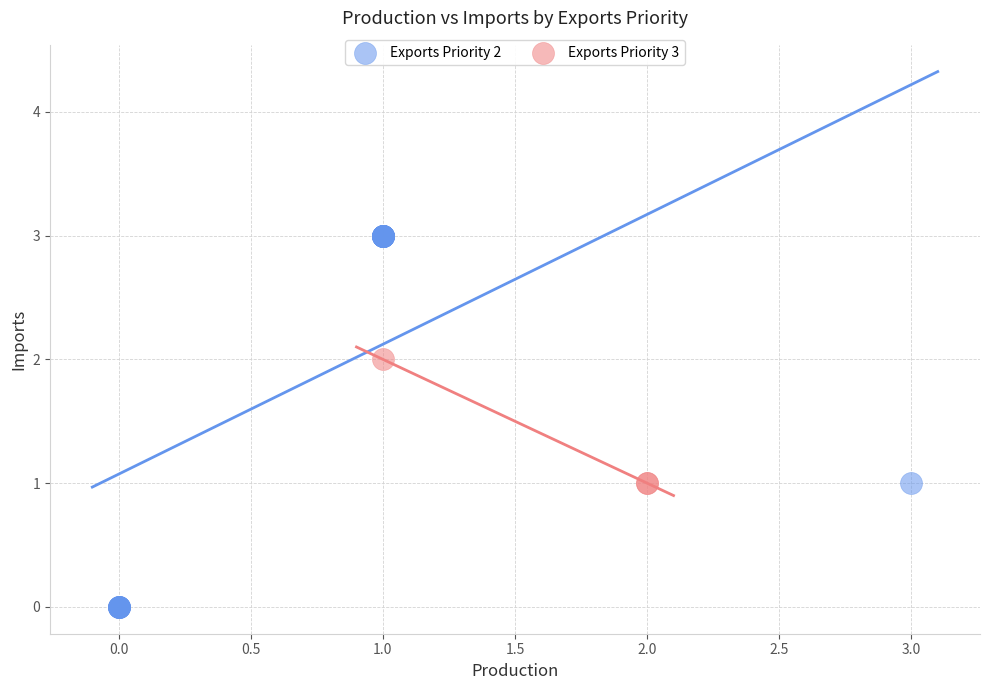

Which series has the widest spread of Y values?

Exports Priority 2